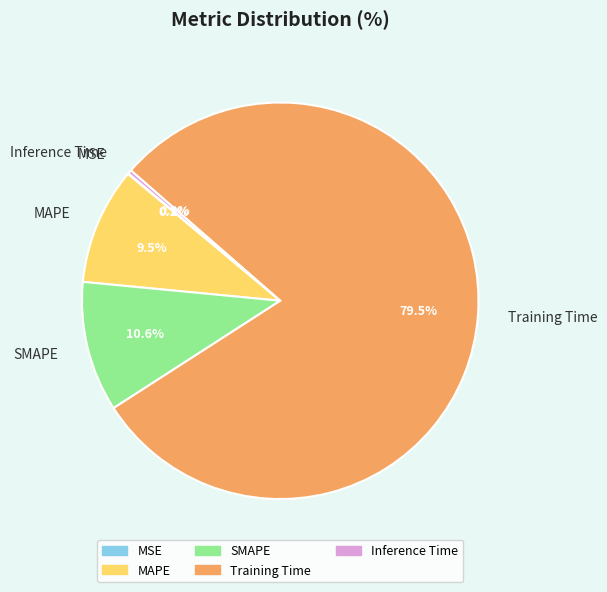

What is the total percentage of Inference Time and Training Time?

79.8%